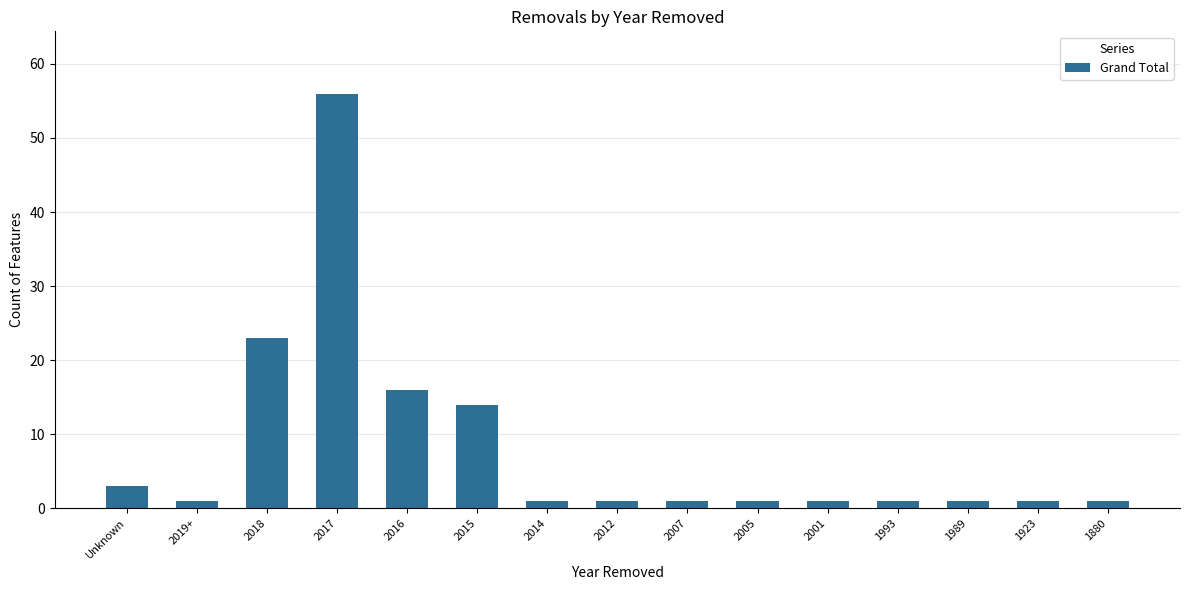

How many bars are there in total?

15